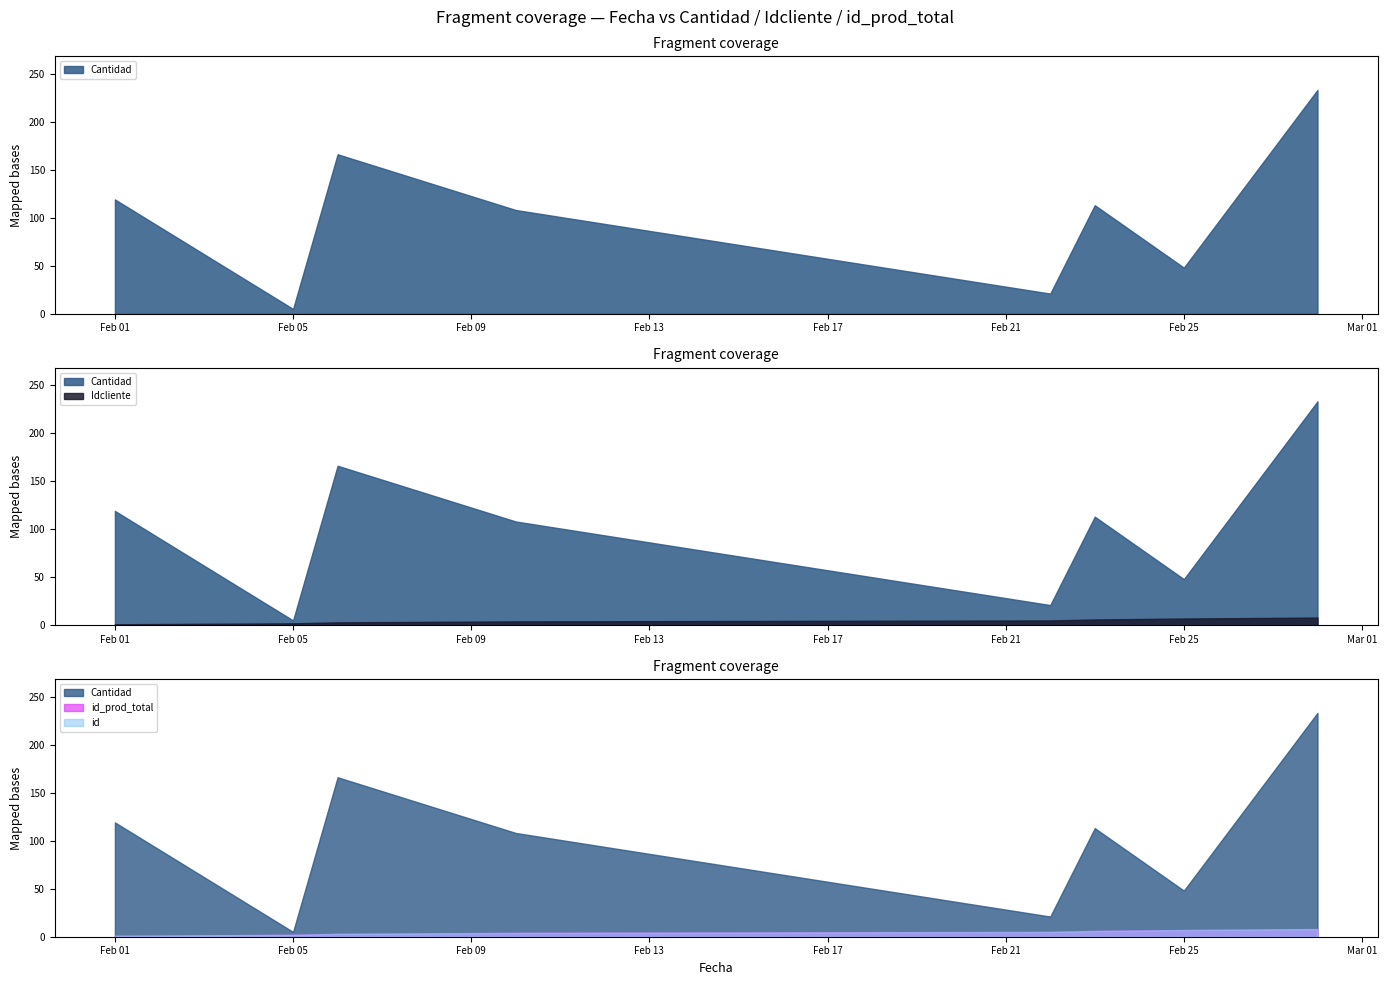

What is the difference between the maximum and minimum values in the id series?

7